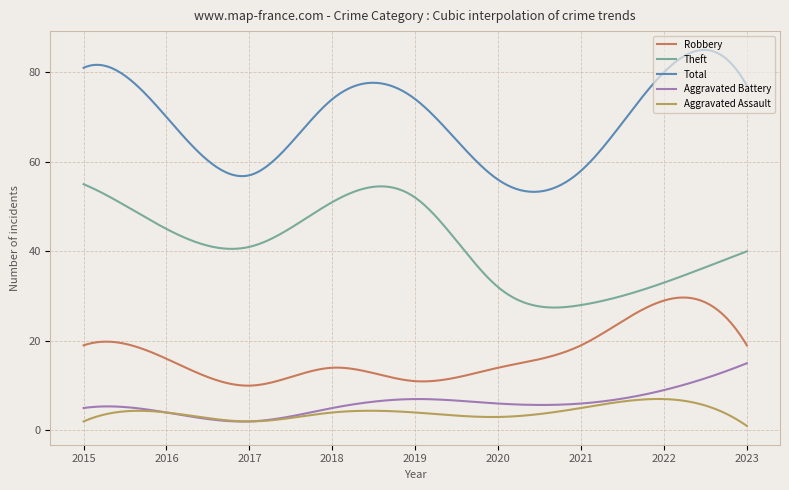

What is the difference between the second highest and minimum values in the Aggravated Assault series?

6.0